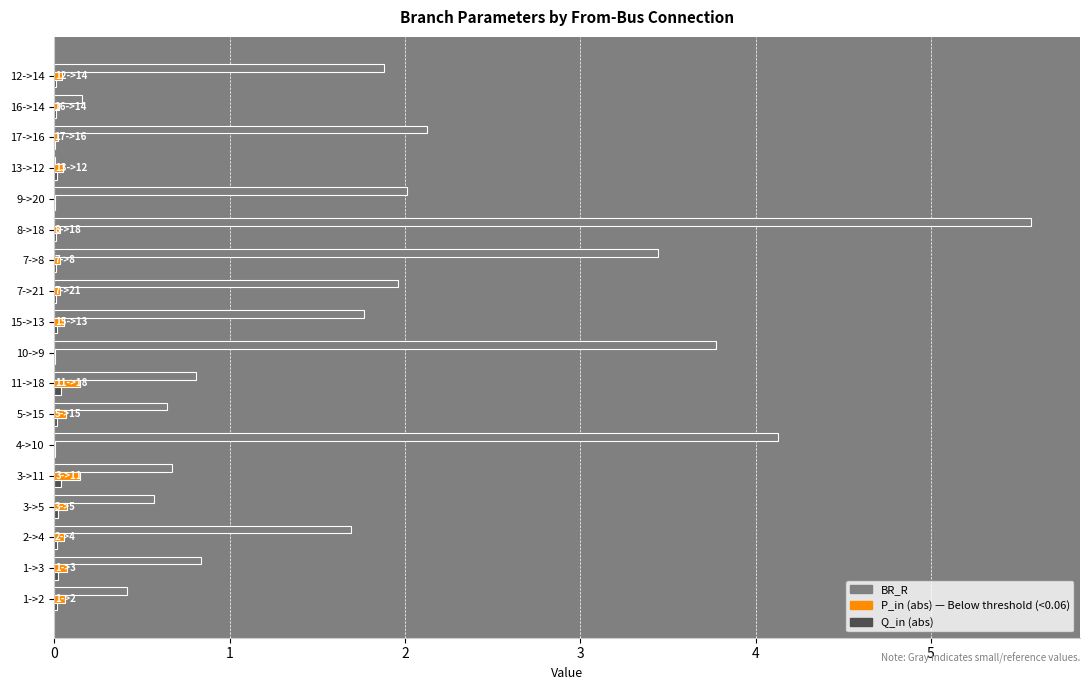

At which category is the sum across all series the highest?

8->18